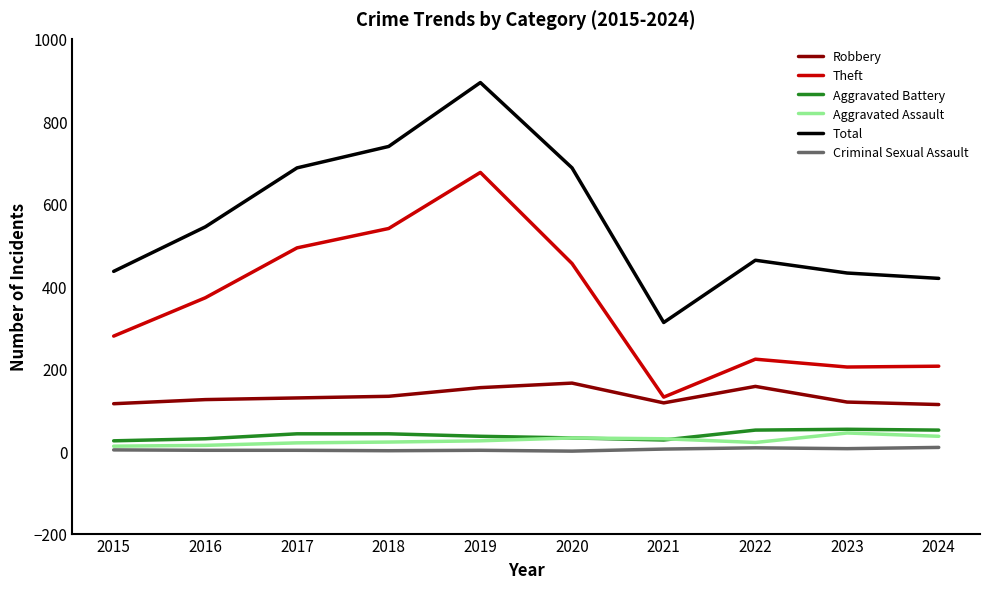

The value of Total at 2023 is 748. True or false?

False